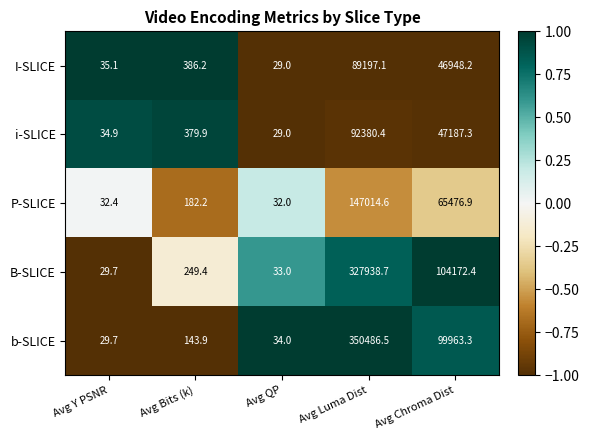

List the series in order of their peak value, highest first.

b-SLICE, B-SLICE, P-SLICE, i-SLICE, I-SLICE